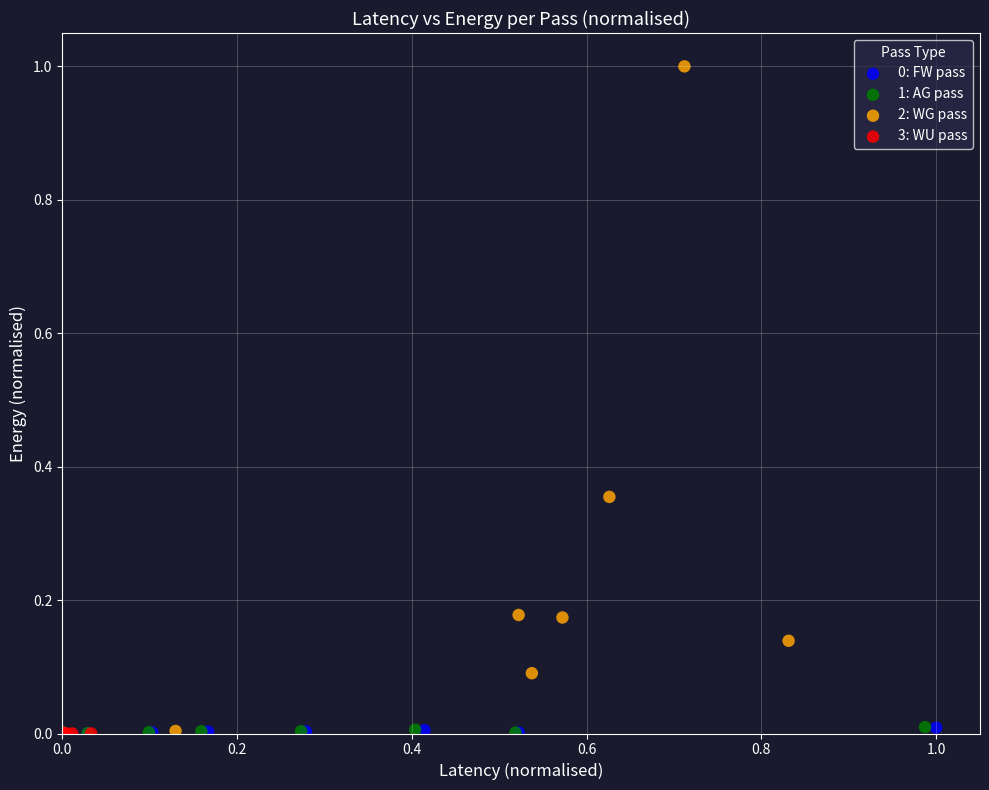

Which series contains the highest Y value?

2: WG pass